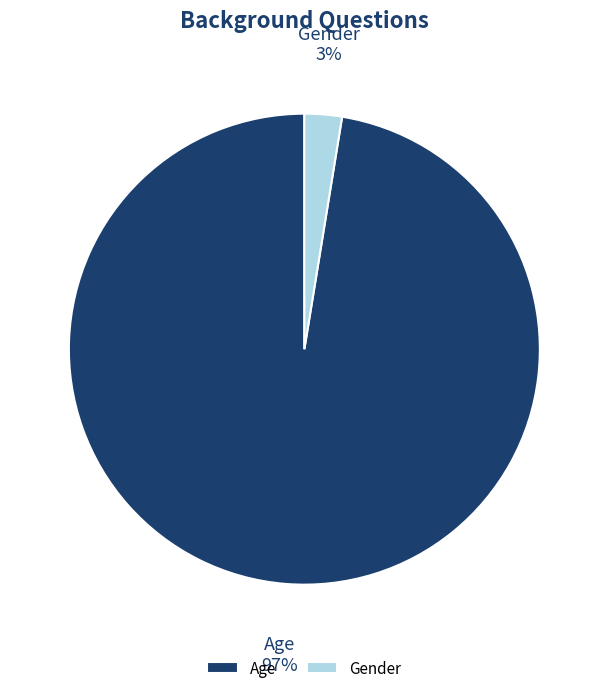

Which slice is the smallest?

Gender